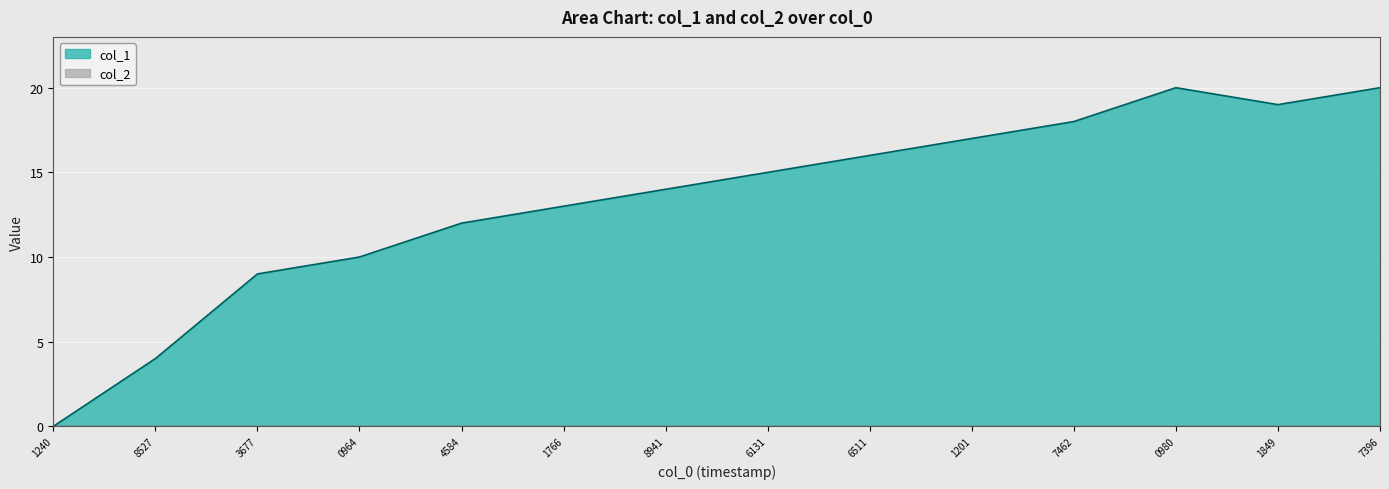

How many data points are less than 15?

7